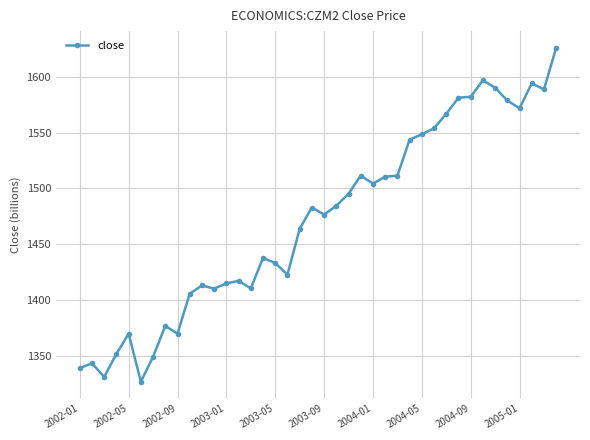

What is the value of the 29th point from the left?

1548.6